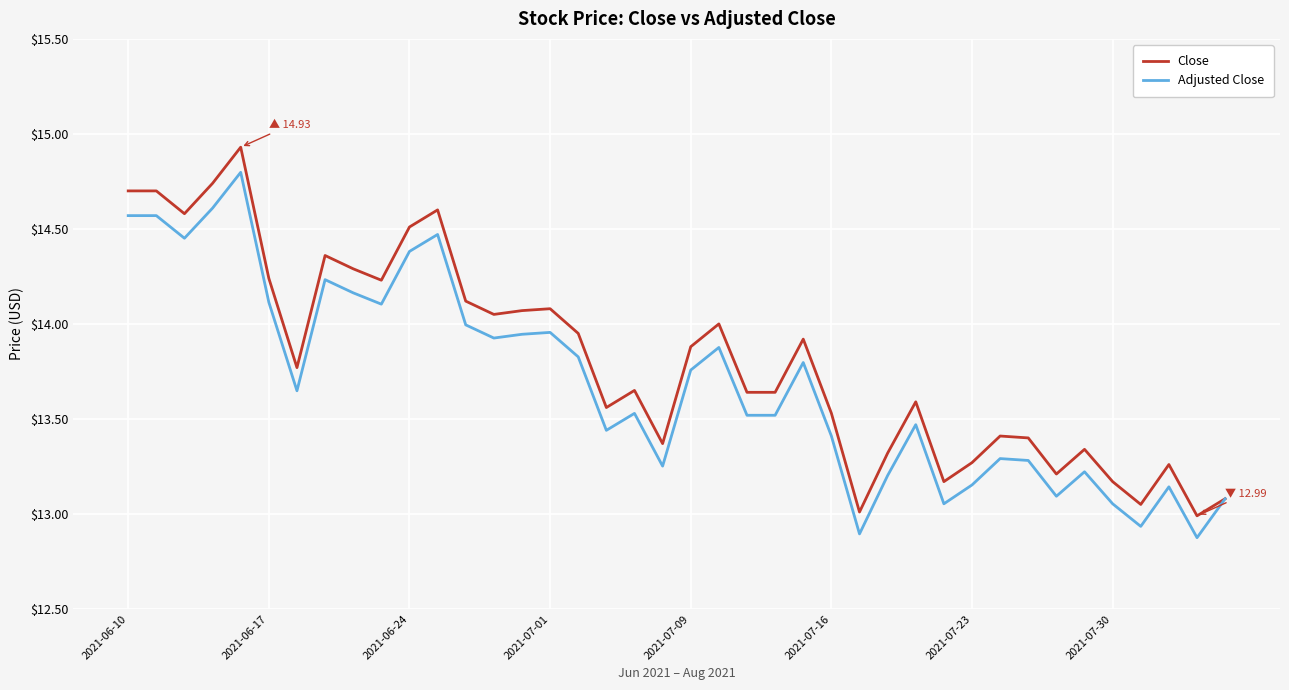

What is the lowest value of the Close series?

13.0